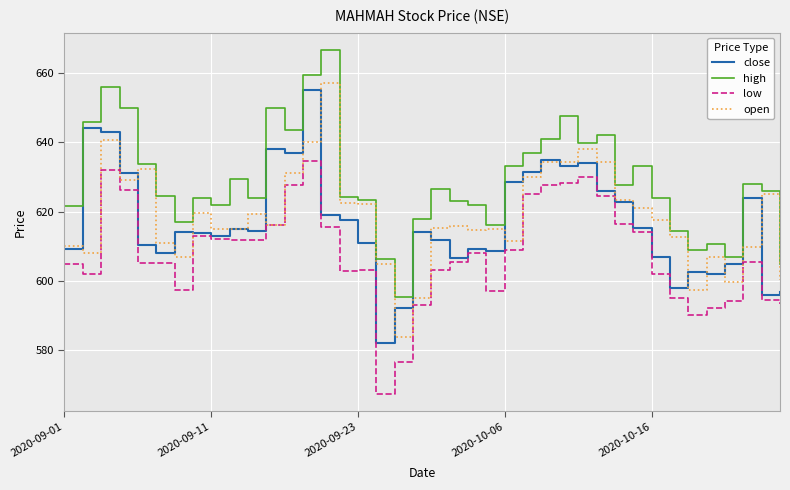

Is this an area chart (filled region under the line)?

No